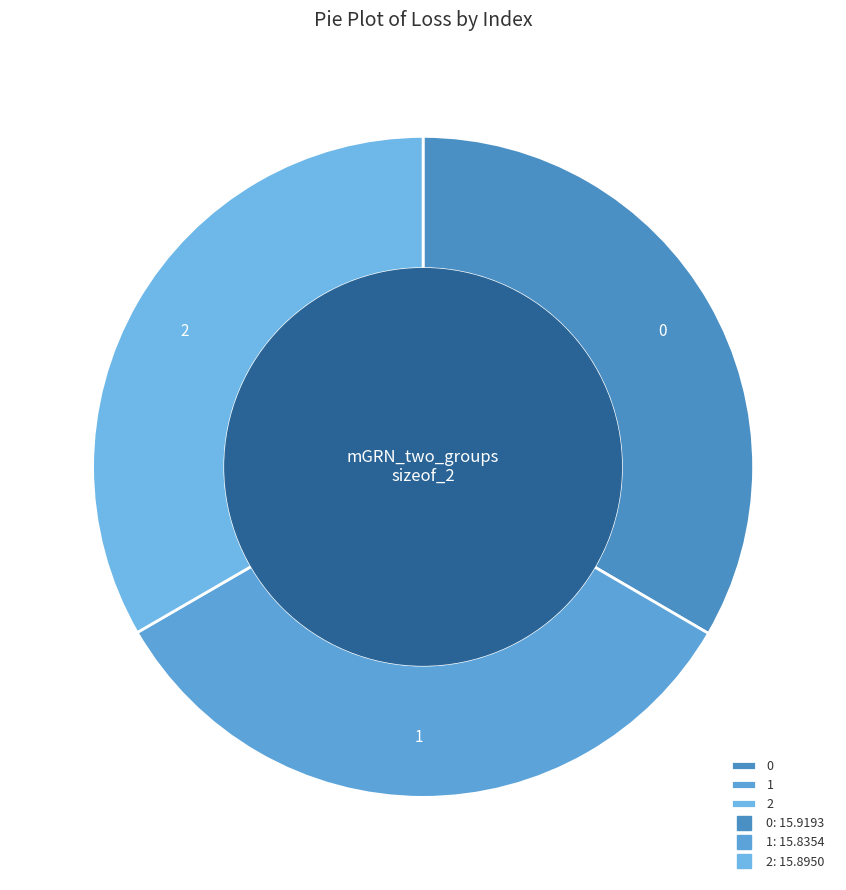

The 0 slice represents 45% of the pie. True or false?

False